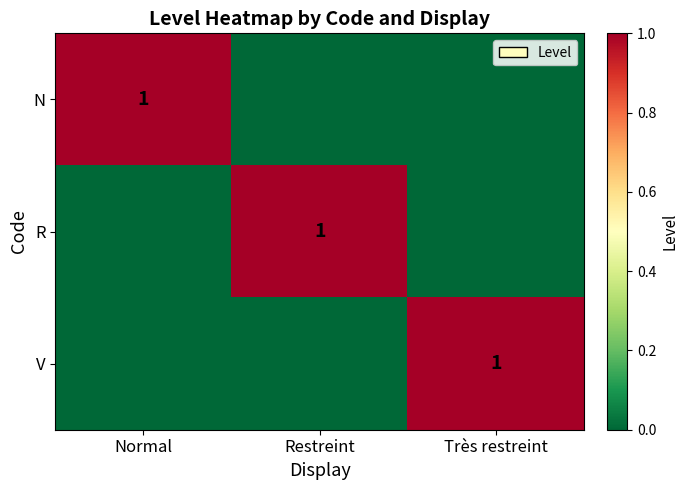

True or false: R has a value of 2 at Restreint.

False